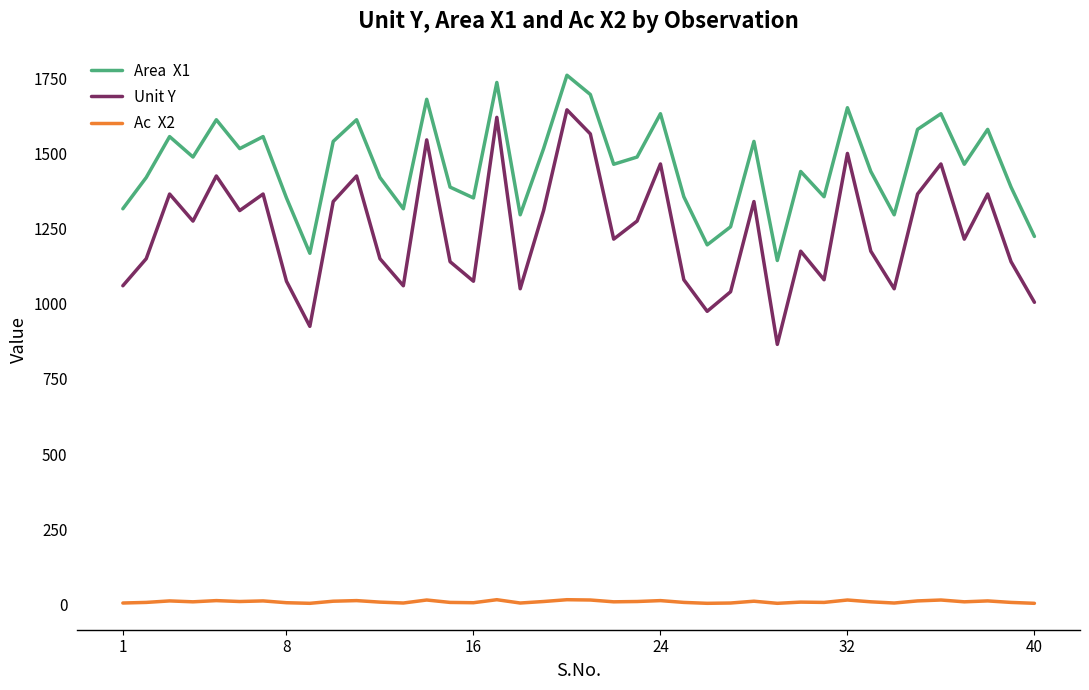

What is the maximum value shown in the chart?

1760